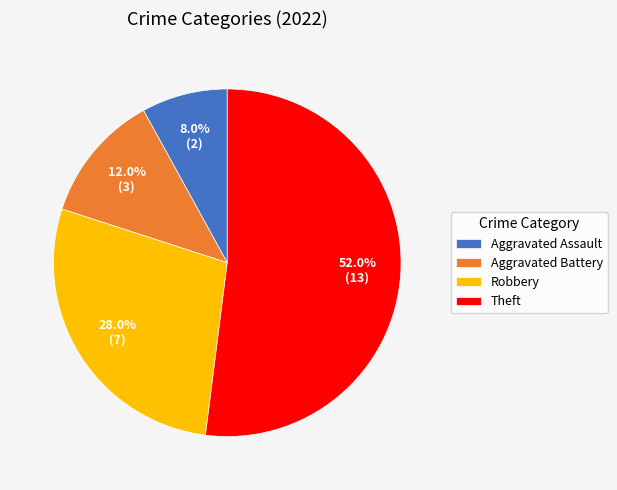

How many slices are in this pie chart?

4